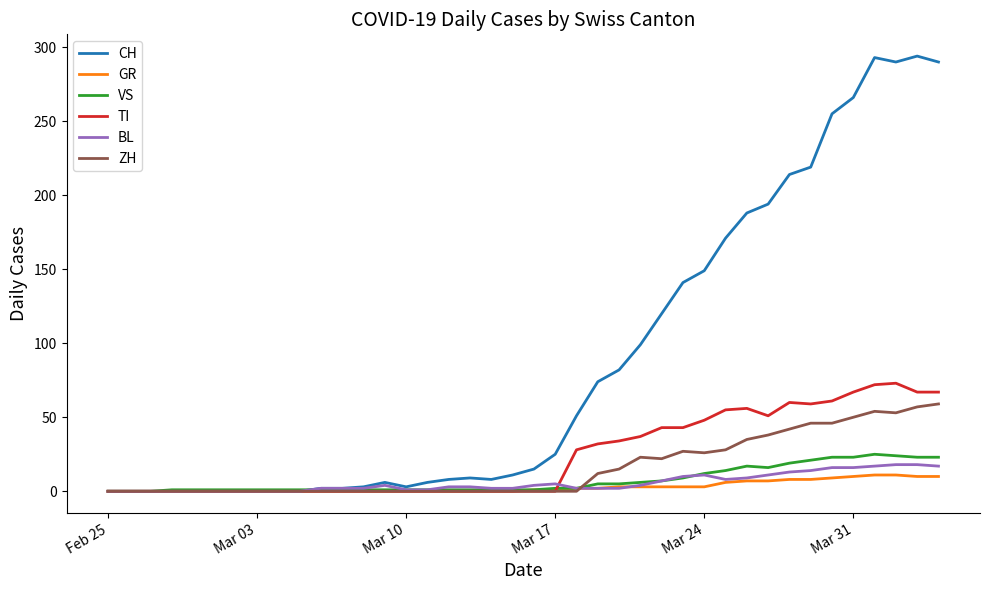

Which series has the widest spread of values?

CH